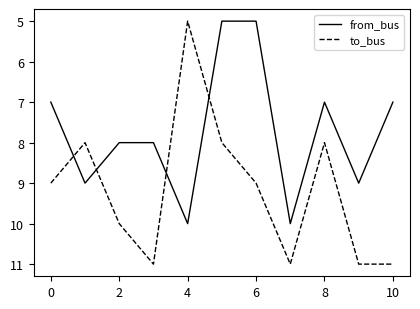

True or false: to_bus has more than 0 points higher than both neighbors.

True